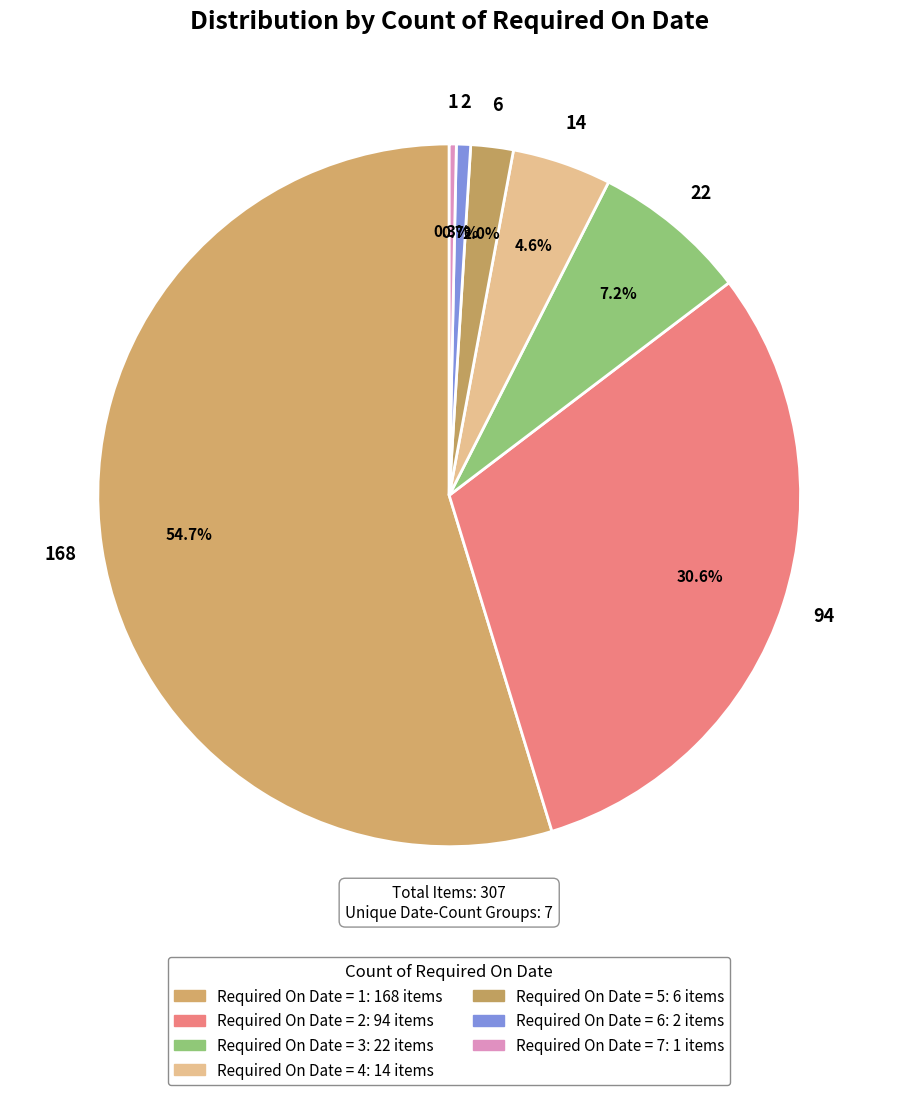

How many segments does this pie chart have?

7